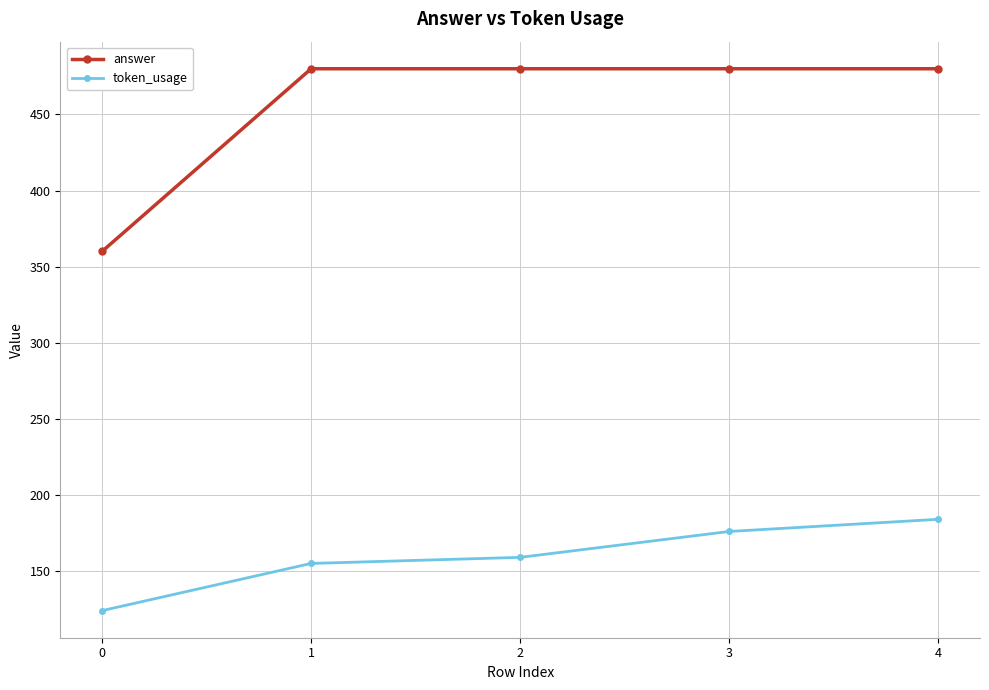

What is the sum of all answer values?

2280